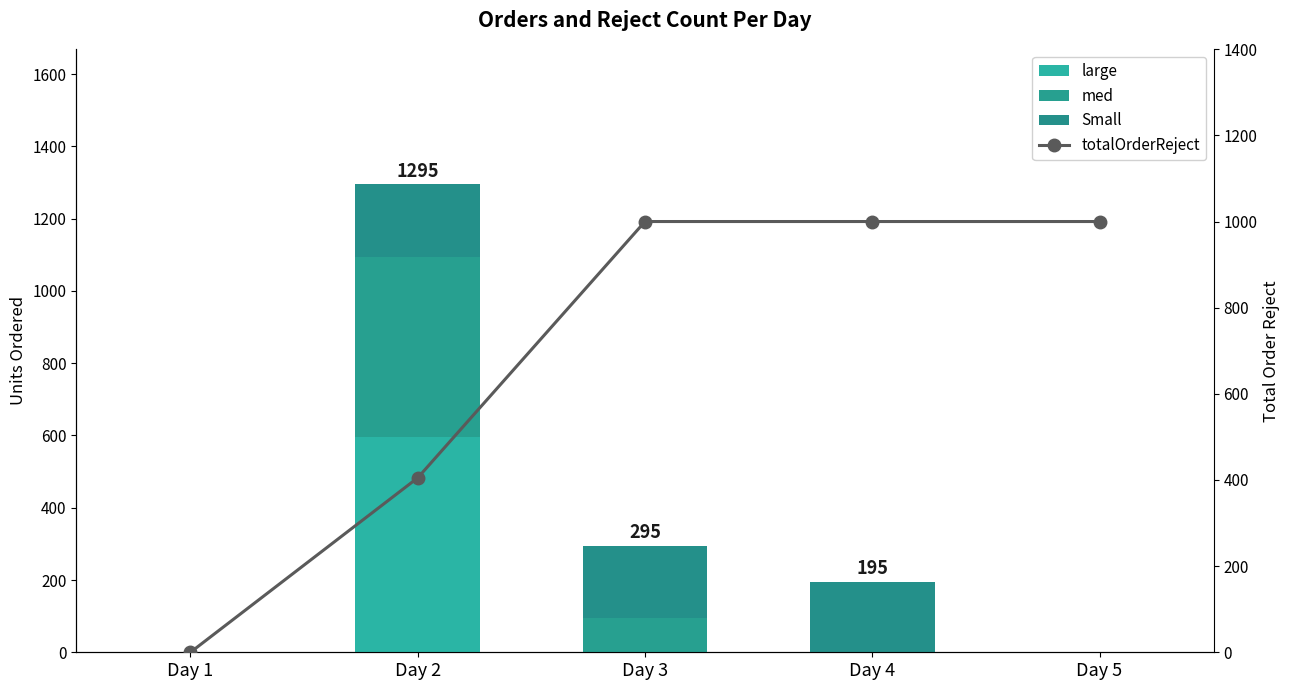

What is the value of the med bar at the 3rd from the left?

95